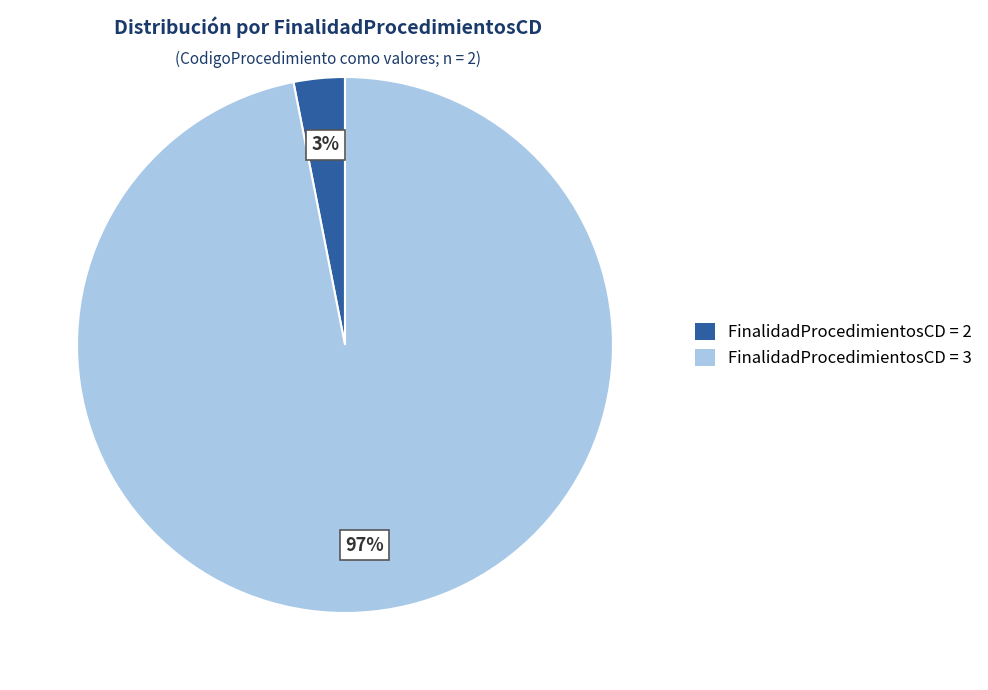

Count the number of slices in the pie.

2